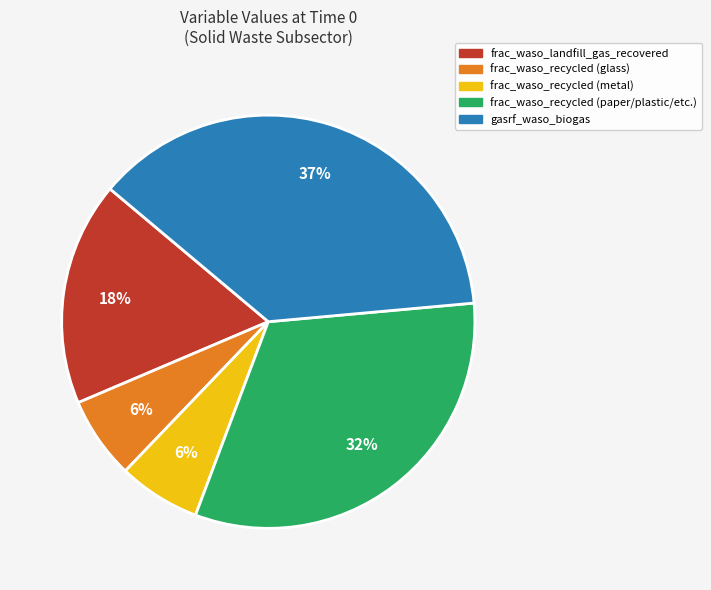

Does any single category account for the majority?

No